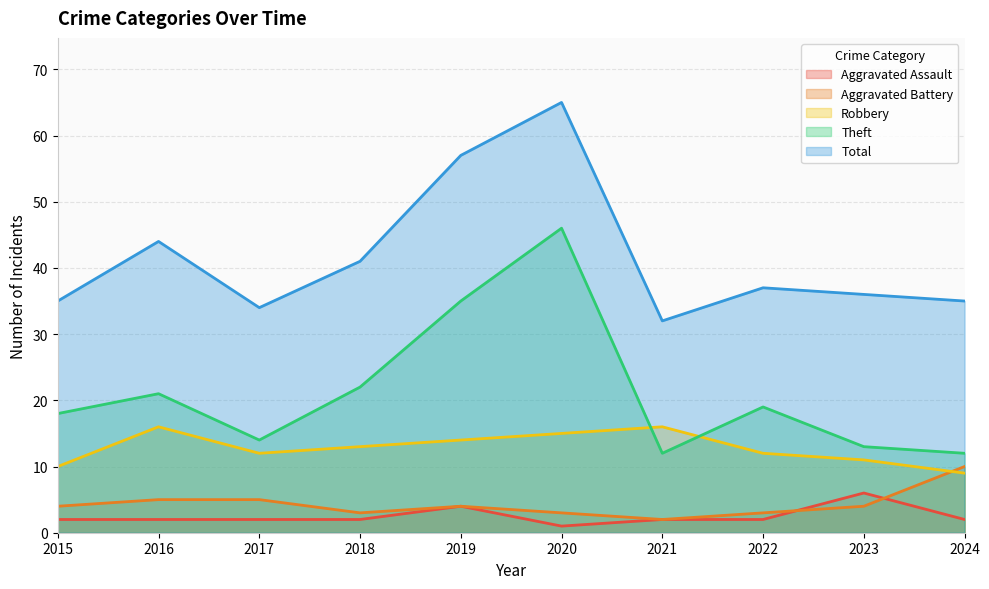

Does the chart have visible grid lines?

Yes